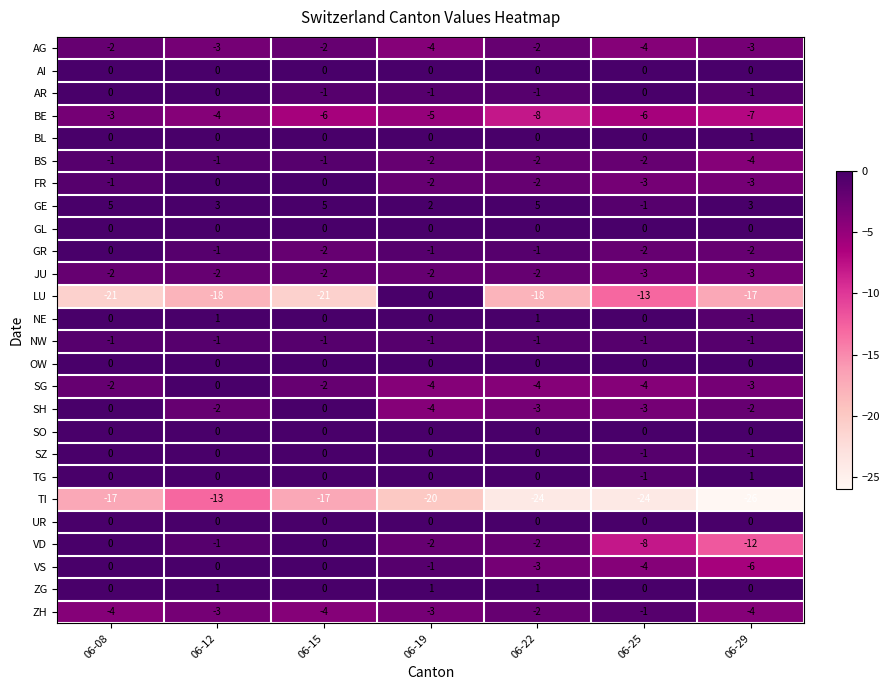

Count the number of categories in the chart.

7